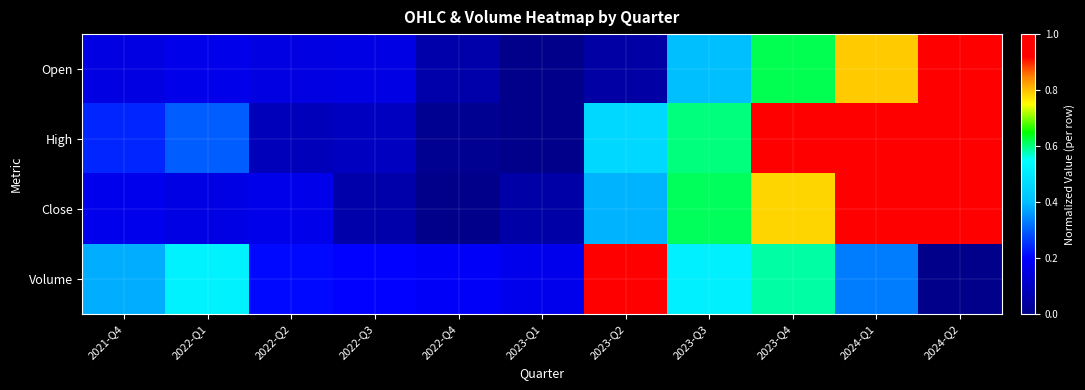

At how many categories does at least one series exceed 0?

11